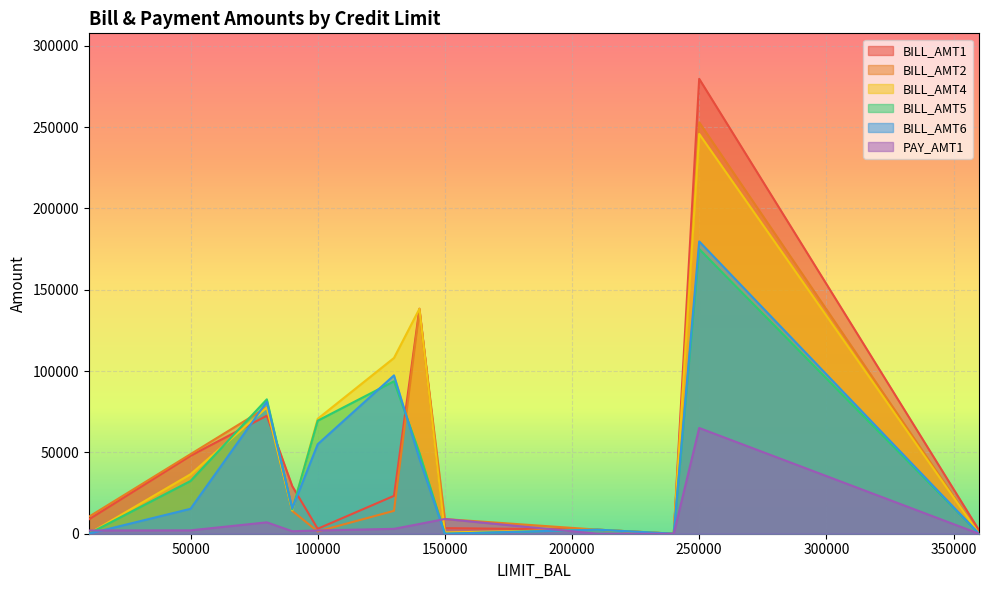

List the series in order of their peak value, highest first.

BILL_AMT1, BILL_AMT2, BILL_AMT4, BILL_AMT6, BILL_AMT5, PAY_AMT1